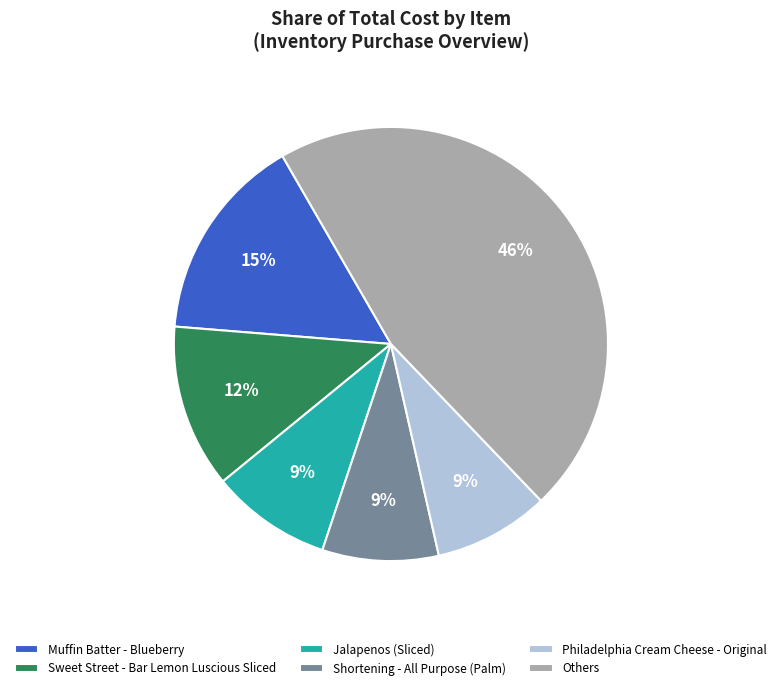

True or false: Jalapenos (Sliced) accounts for 1% of the total.

False